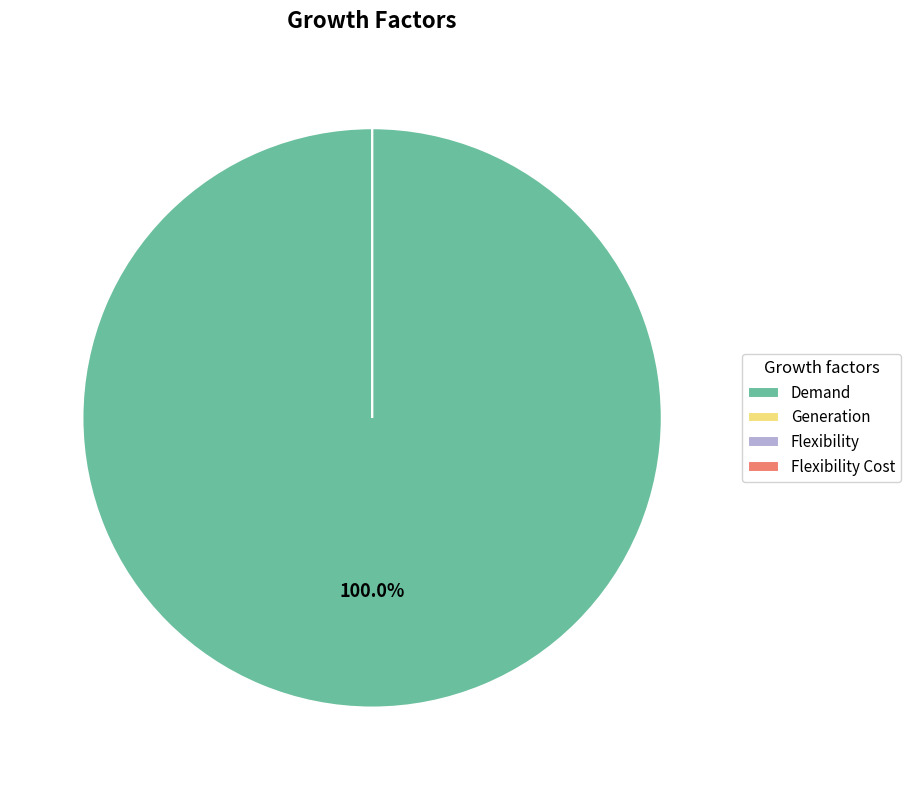

Which category has the smallest portion of the pie?

Generation